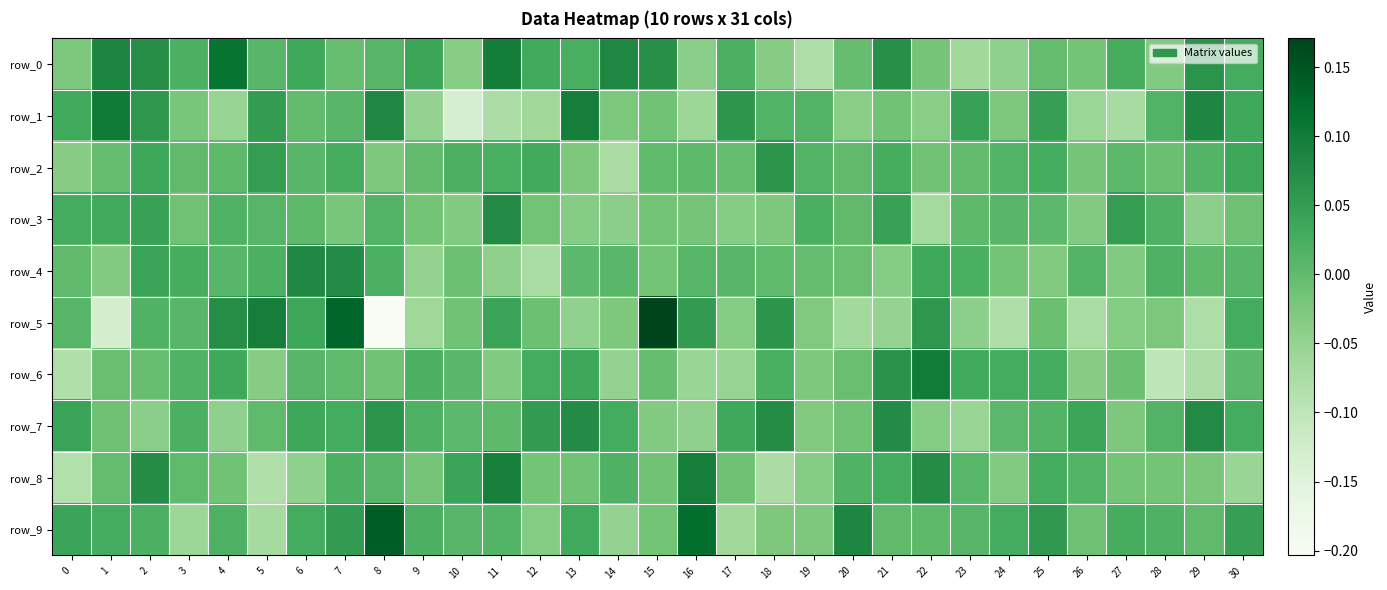

The row_8 series shows 0.0 at 3. True or false?

True